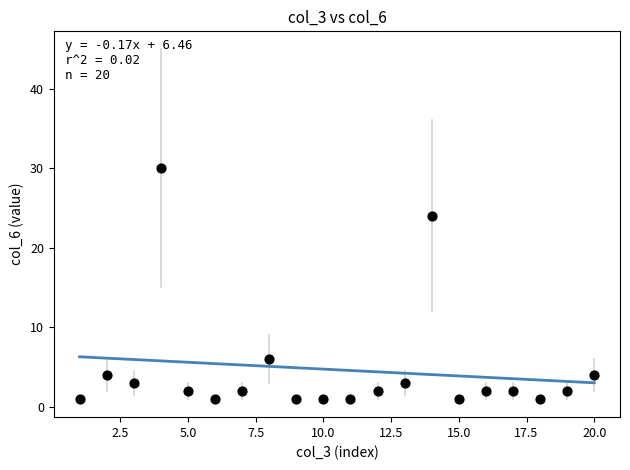

What is the range of Y values (max minus min)?

29